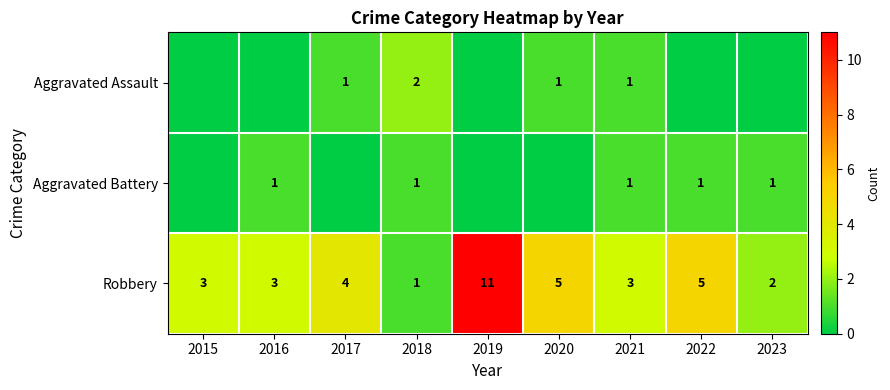

Is it true that Aggravated Battery equals 1 at 2018?

True